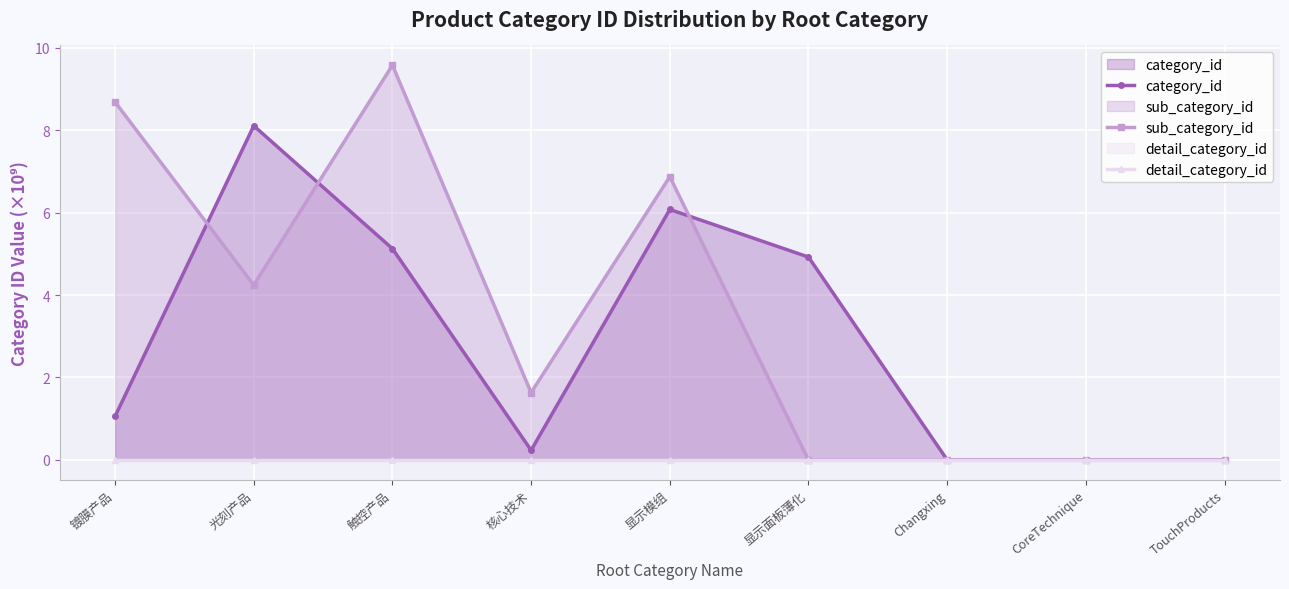

What is the sum of all category_id values?

25.5